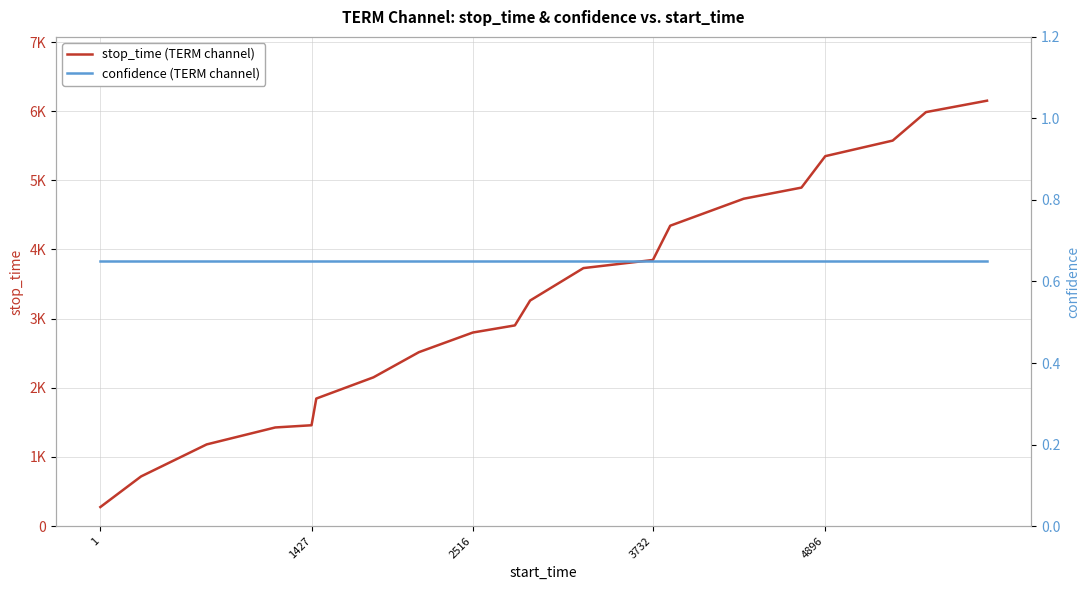

Count the number of categories in the chart.

20